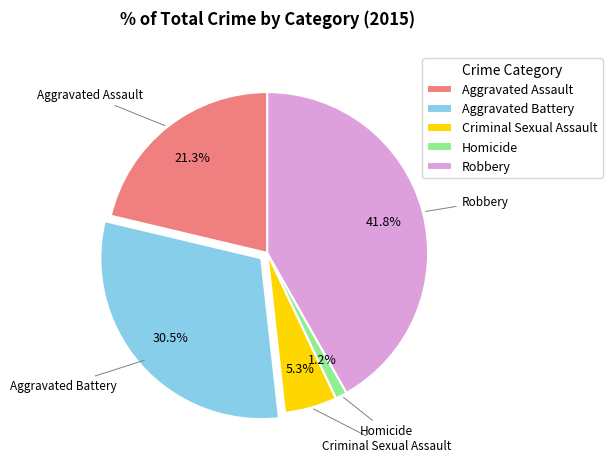

The Criminal Sexual Assault slice represents 5% of the pie. True or false?

True